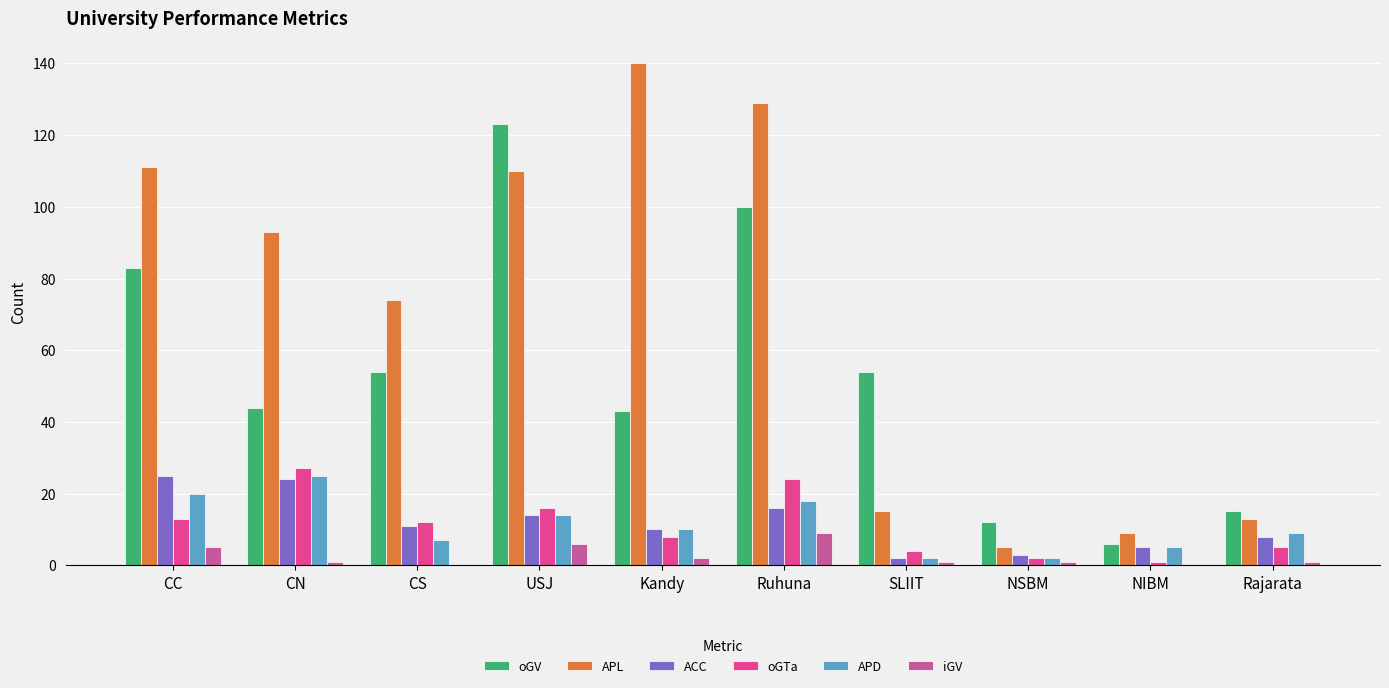

What is the greatest value displayed?

140